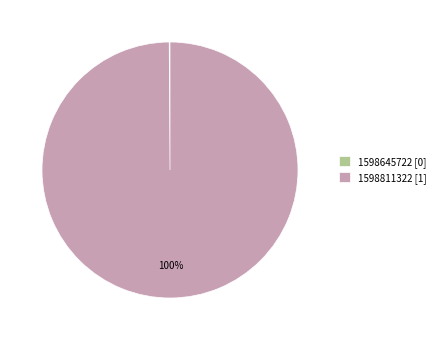

Is it true that 1598811322 [1] is 100% of the pie?

True